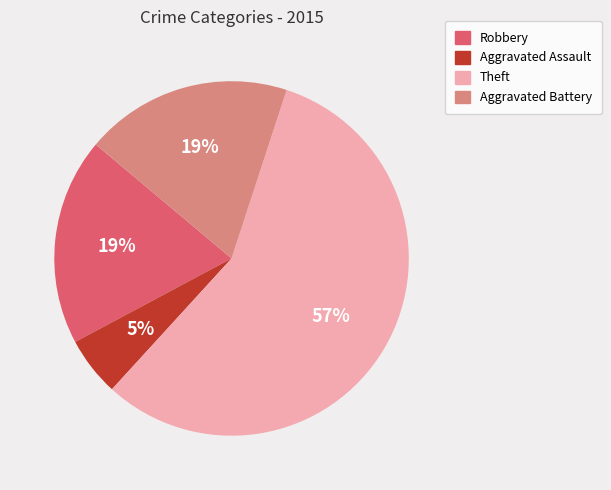

What is the ratio of the value at Aggravated Battery to the value at Theft?

0.3